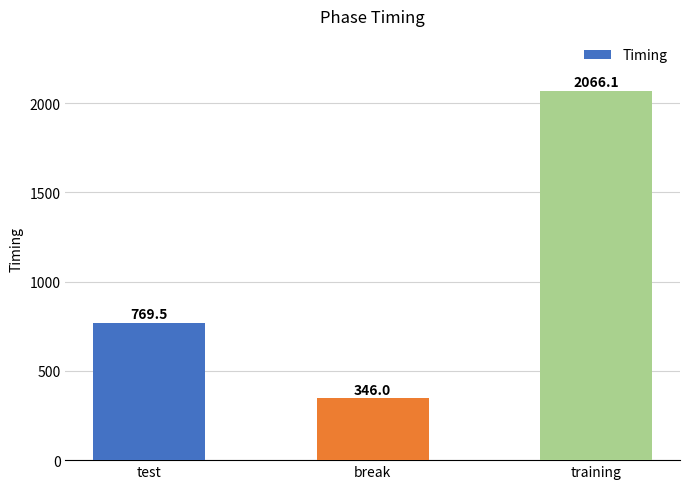

What is the label of the 1st bar from the left?

test